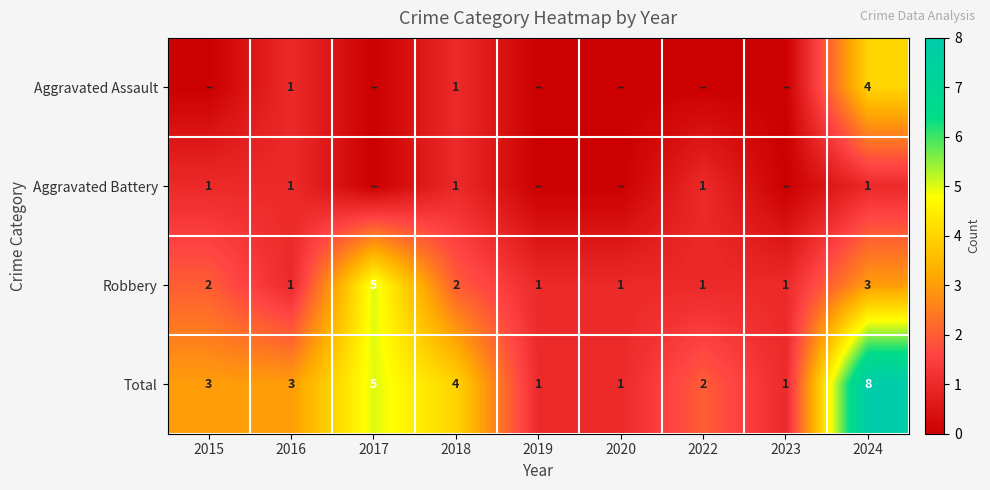

How many values in the Robbery series exceed 1?

4